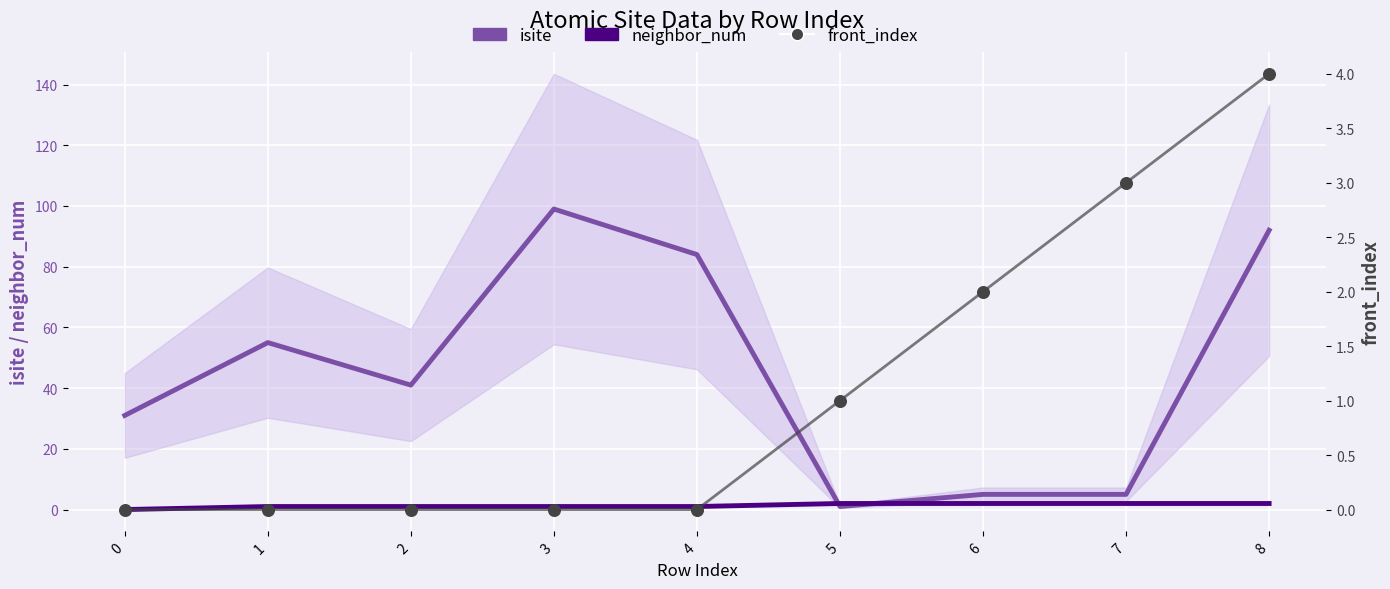

Which series reaches the maximum Y coordinate?

isite